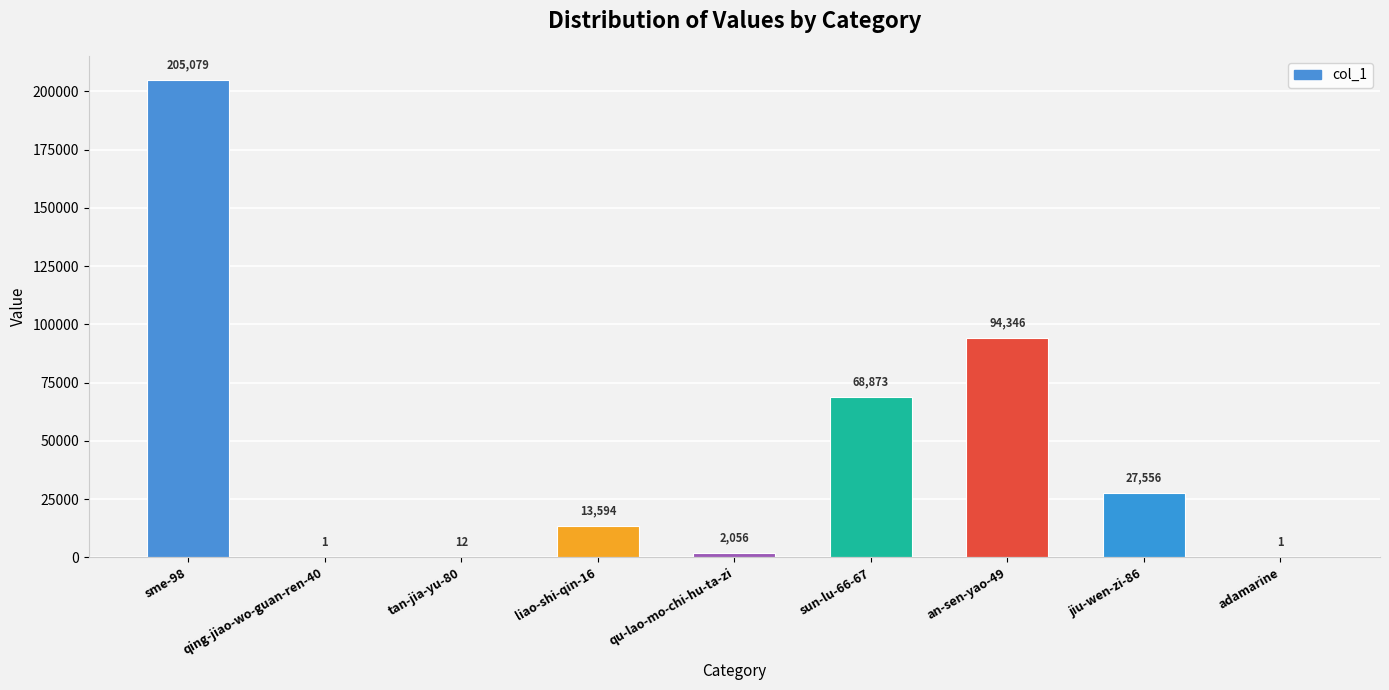

What is the sum of all values?

411518